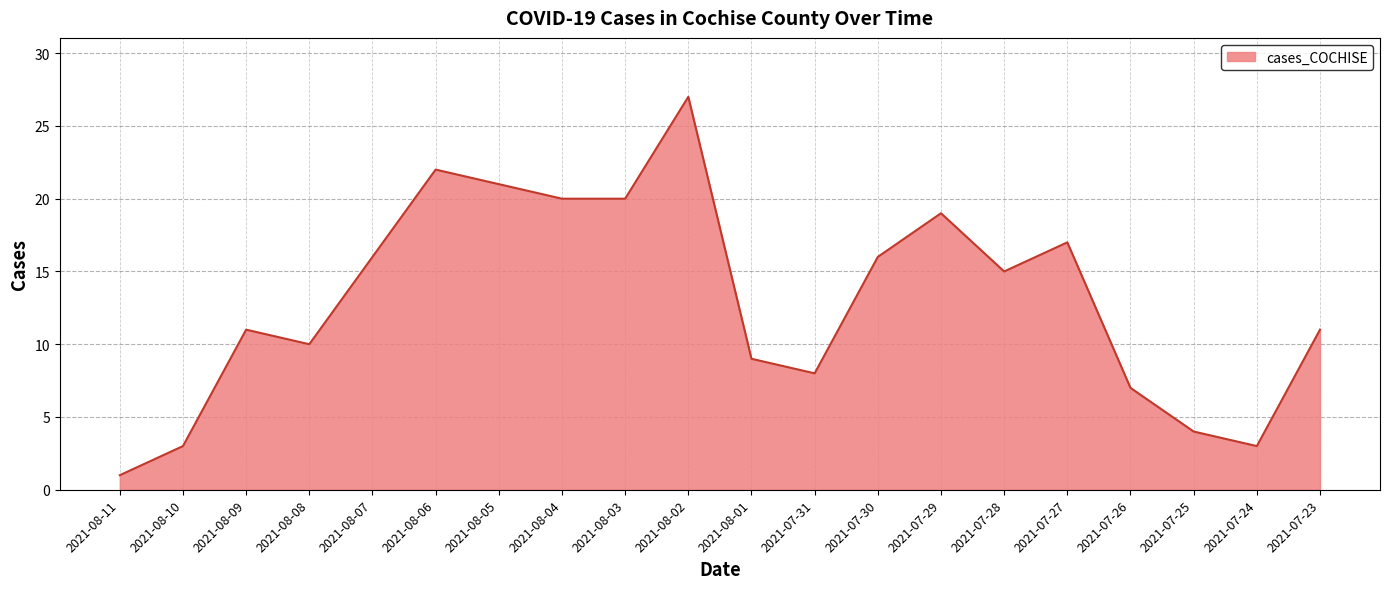

Which has a higher value, 2021-08-07 or 2021-07-31?

2021-08-07